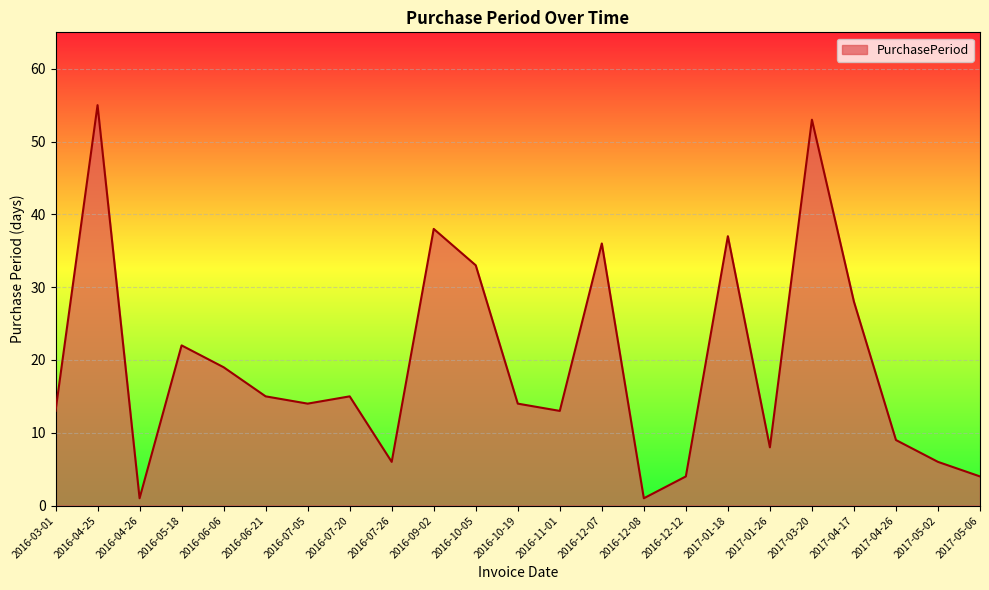

What is the smallest value displayed?

1